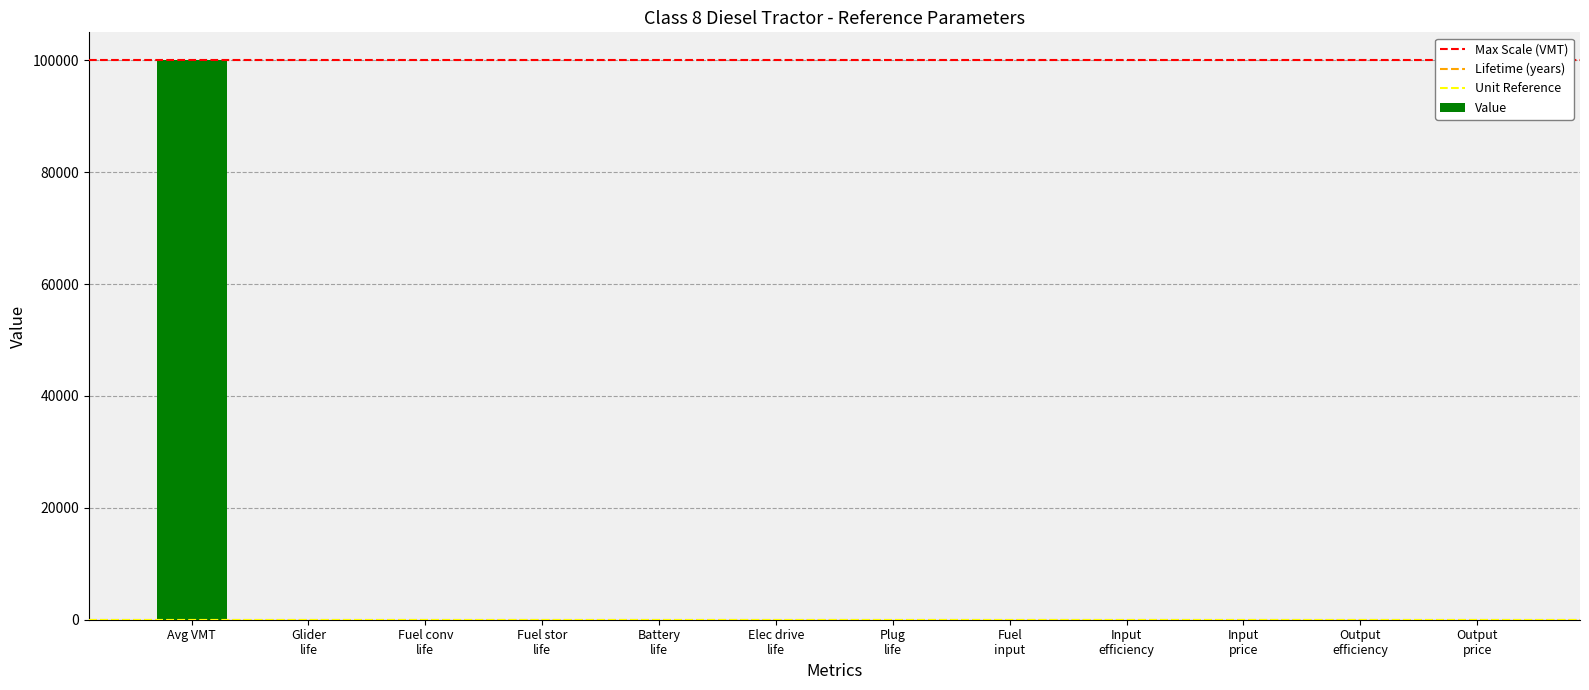

Which category has the highest value across all series?

Avg VMT